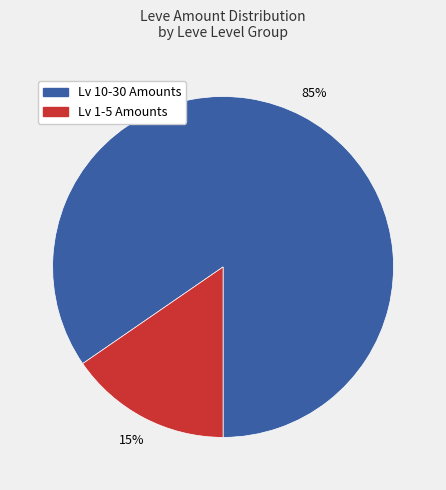

To the nearest percent, what is the average slice percentage?

50%